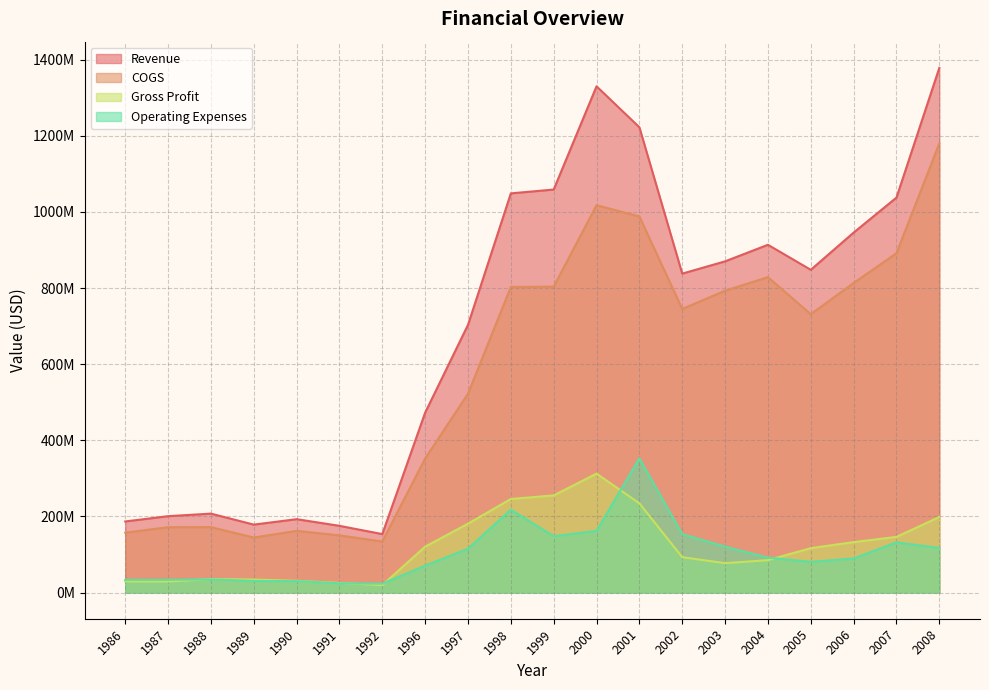

In Revenue, how many points are lower than both neighbors (excluding endpoints)?

4